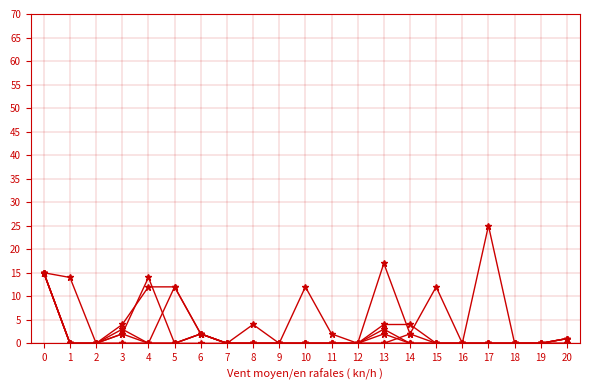

How many lines are shown in the chart?

6